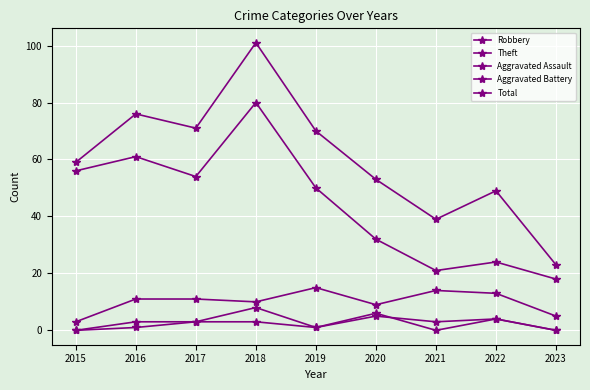

Does the chart have visible grid lines?

Yes